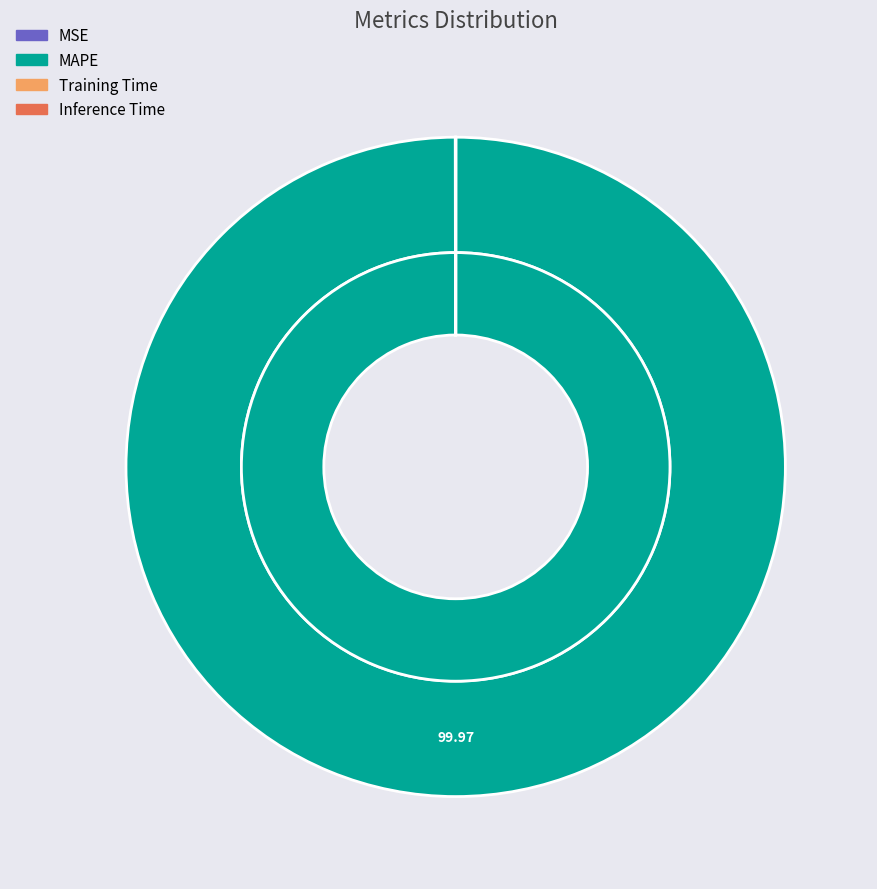

What portion of the pie excludes Inference Time?

100.0%